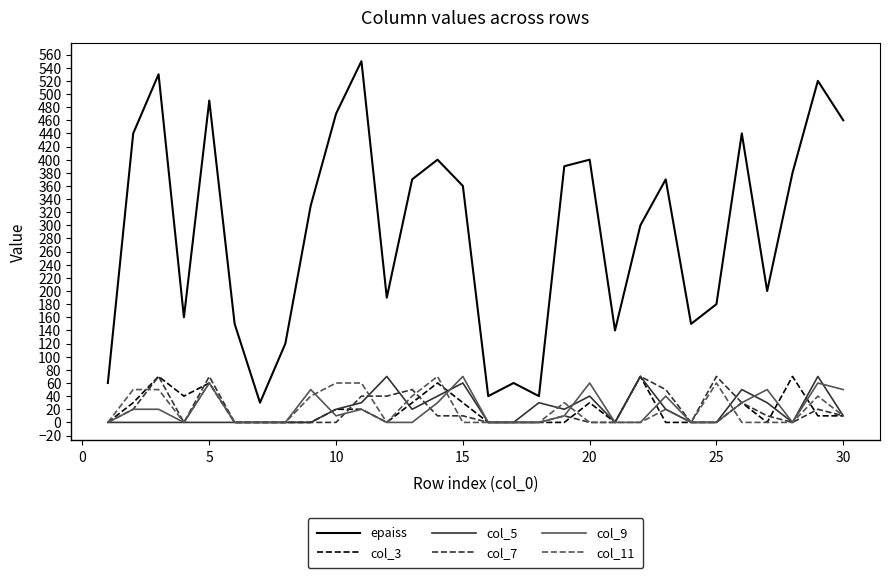

What is the maximum value for col_9?

70